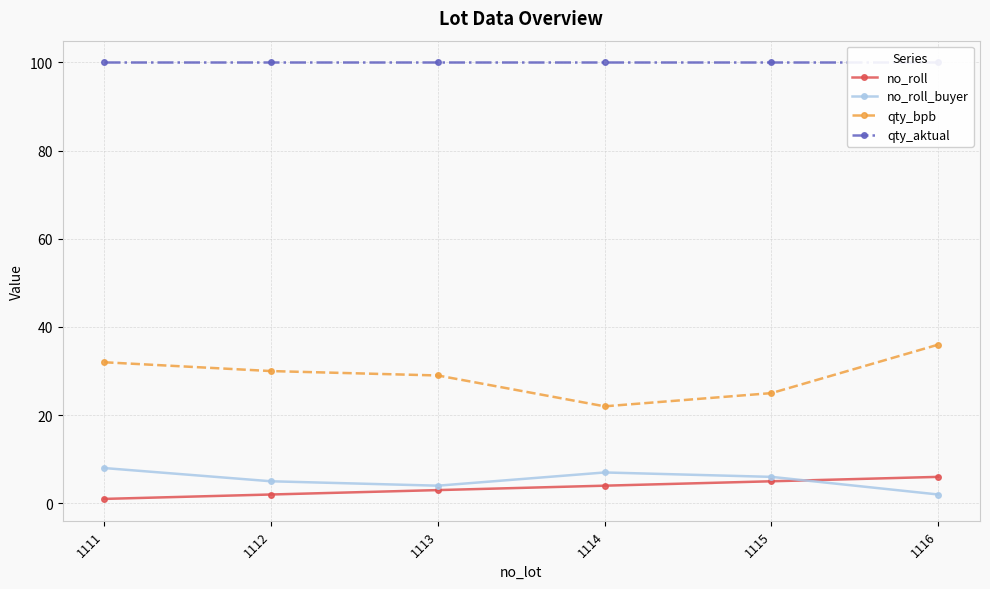

Which series has the widest spread of values?

qty_bpb